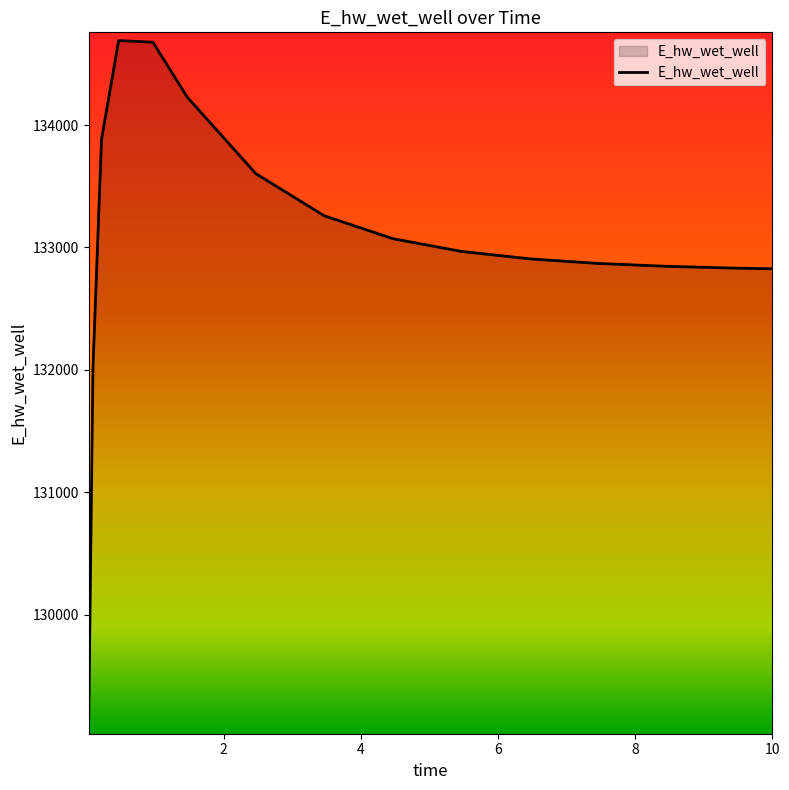

What is the difference between the maximum and minimum values?

5596.6